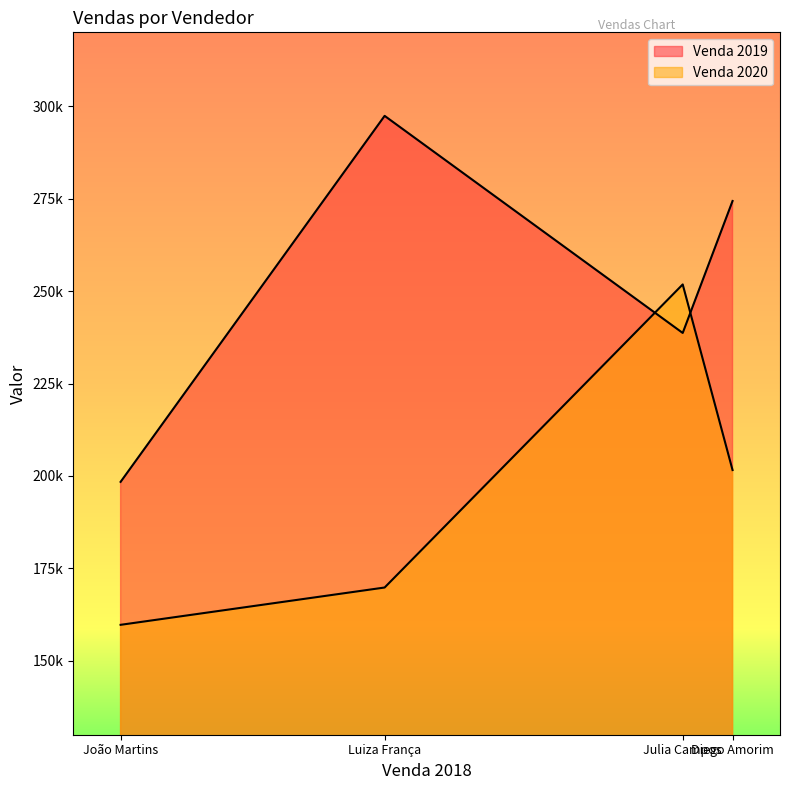

How many data points in Venda 2020 are above 201595?

1